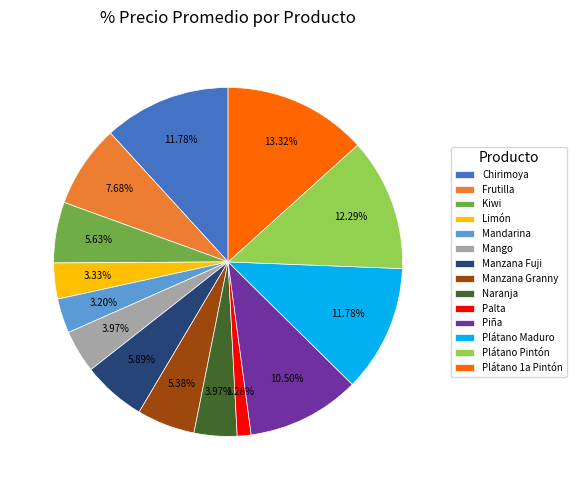

What is the total percentage of Plátano Pintón and Chirimoya?

24.1%